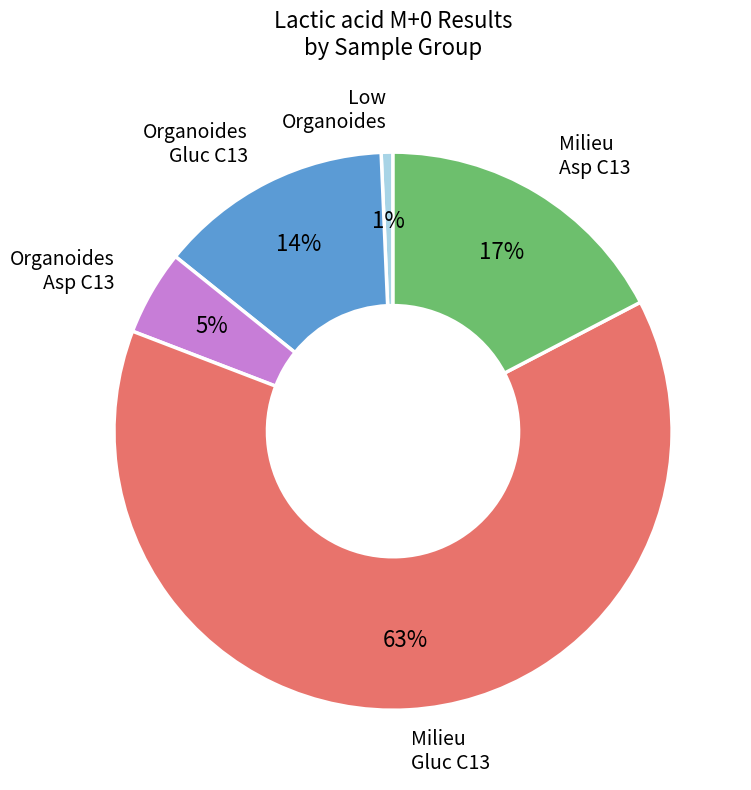

To the nearest percent, what is the average slice percentage?

20%